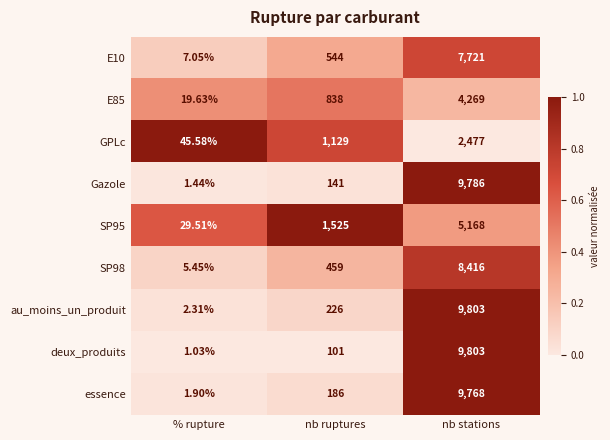

Where is Gazole nearest to the value 4893?

nb ruptures